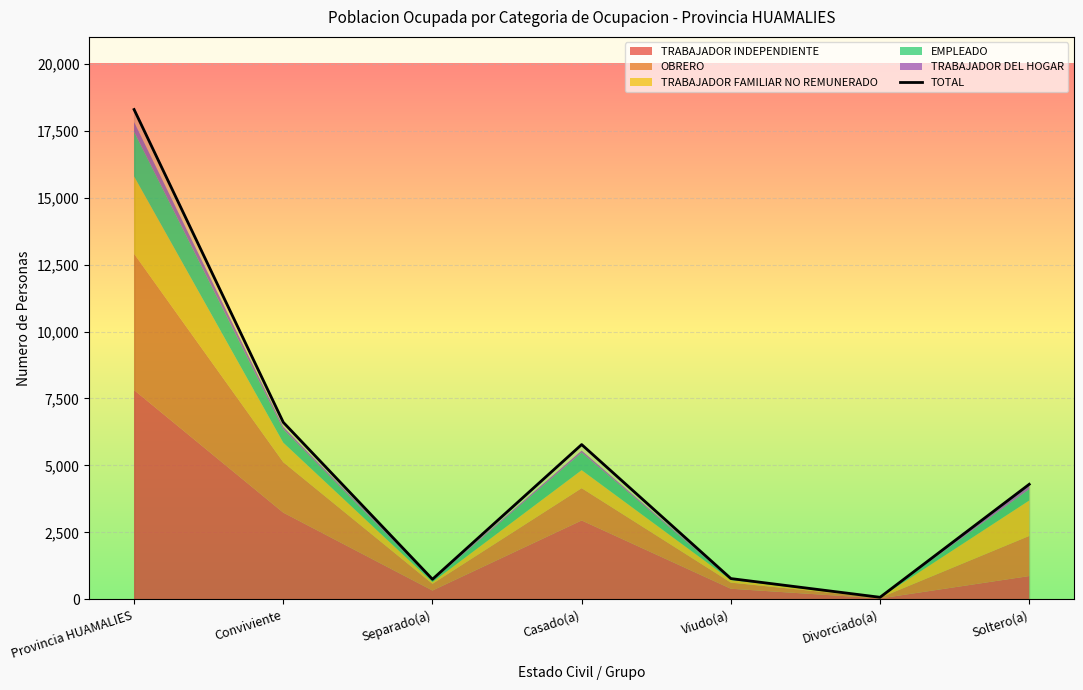

Read the value at Separado(a).

750